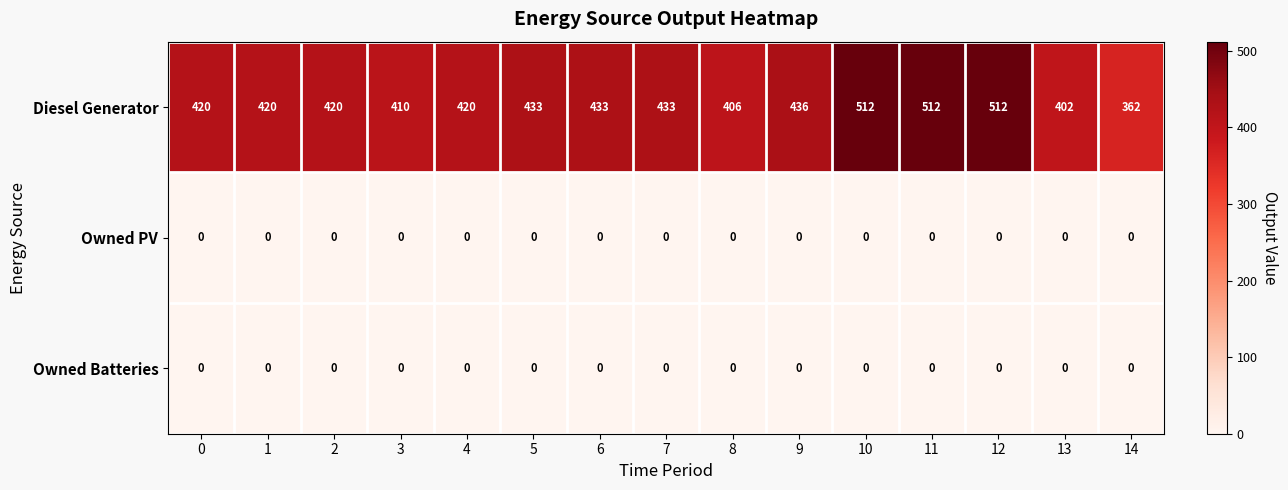

Count the number of categories in the chart.

15